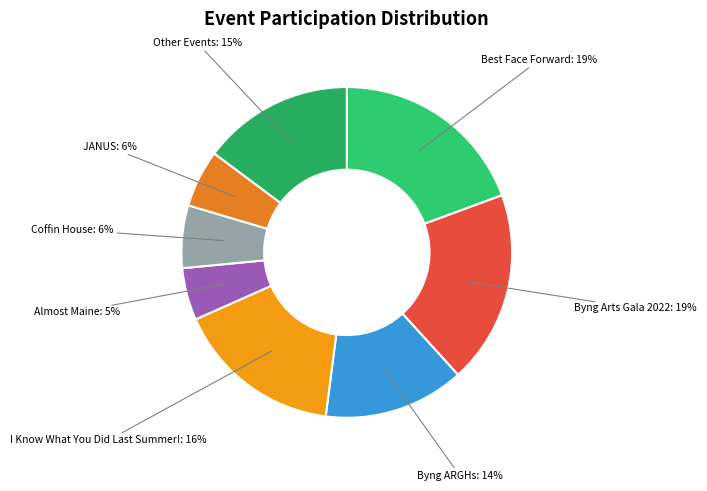

How many segments does this pie chart have?

8